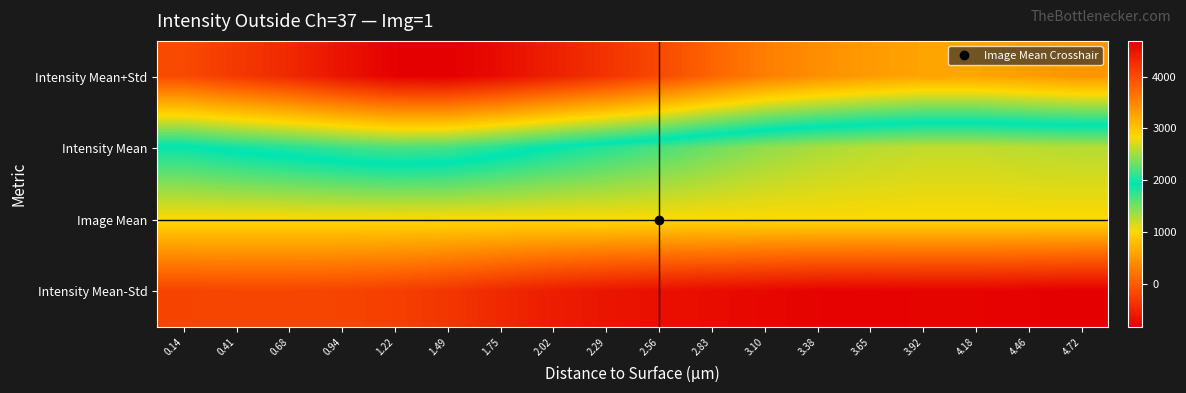

Which has a higher value, 3.38 or 2.02?

2.02